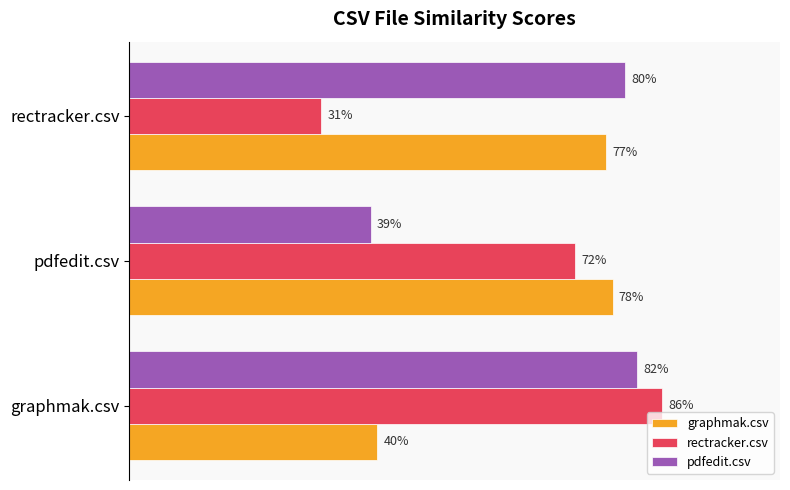

What are all the series names shown in the legend?

graphmak.csv, rectracker.csv, pdfedit.csv